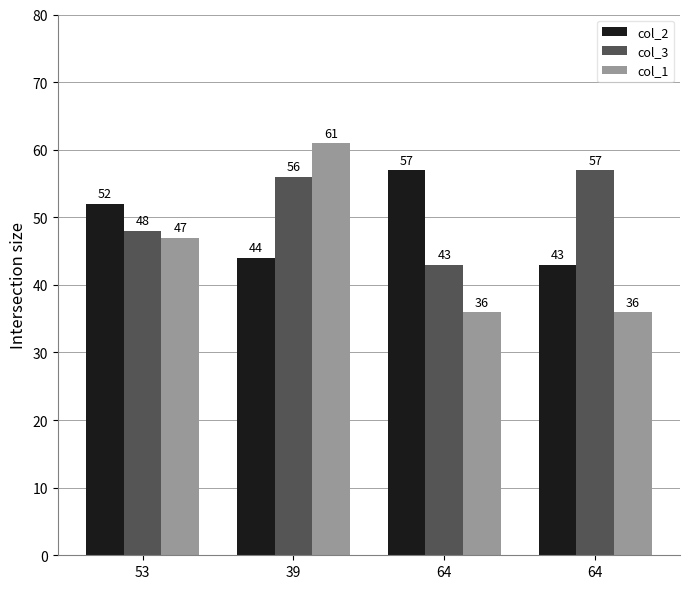

How many categories are shown in the chart?

4